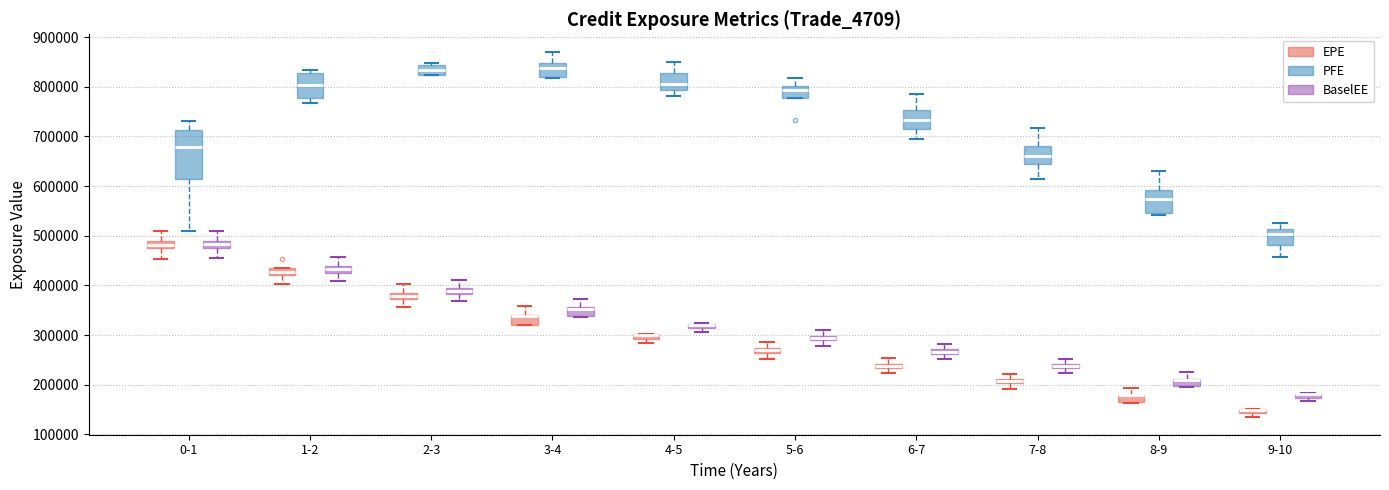

Where is the lower edge of the box for 3-4 (PFE) on the y-axis? The values are not printed on the chart, so give them approximately, as read against the axis.

820000